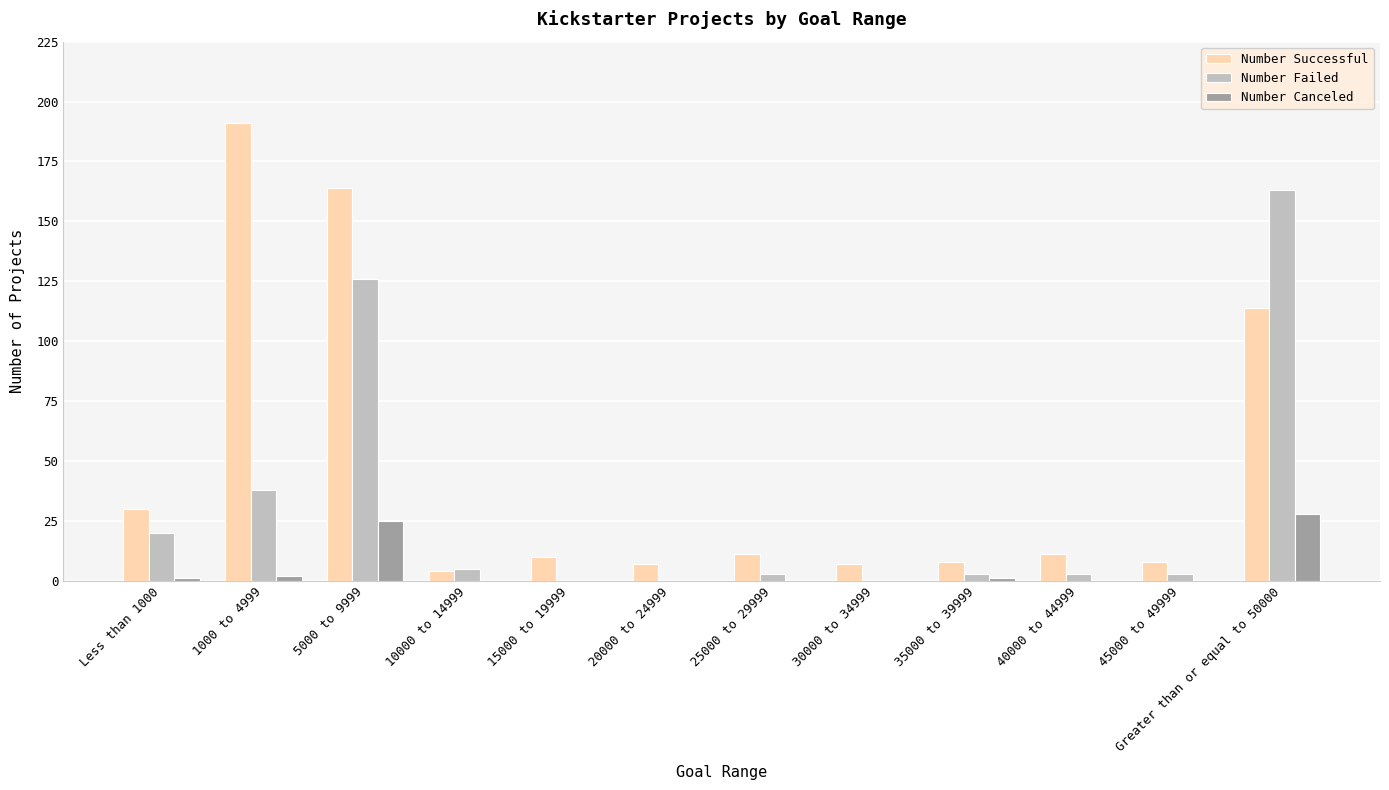

At which category is the sum across all series the highest?

5000 to 9999